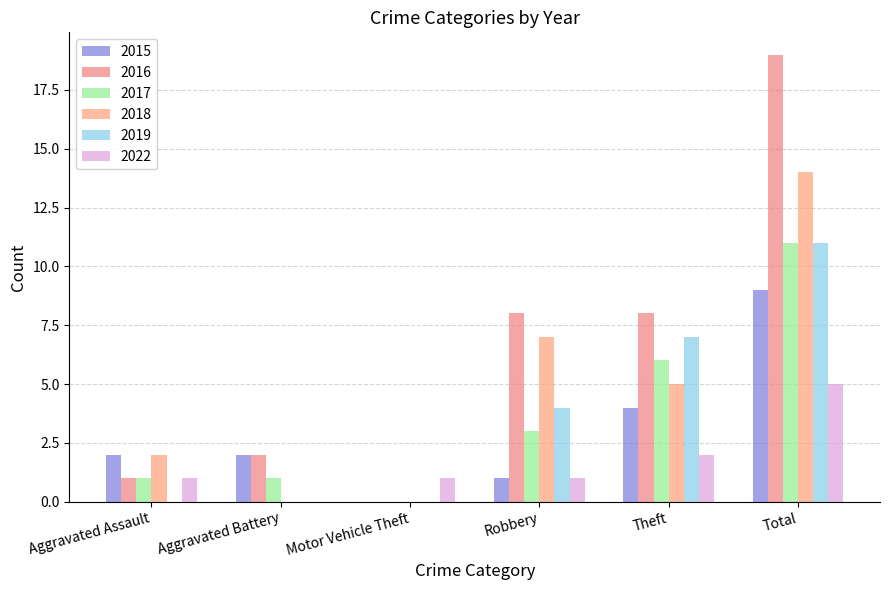

The 2016 series shows 0 at Motor Vehicle Theft. True or false?

True